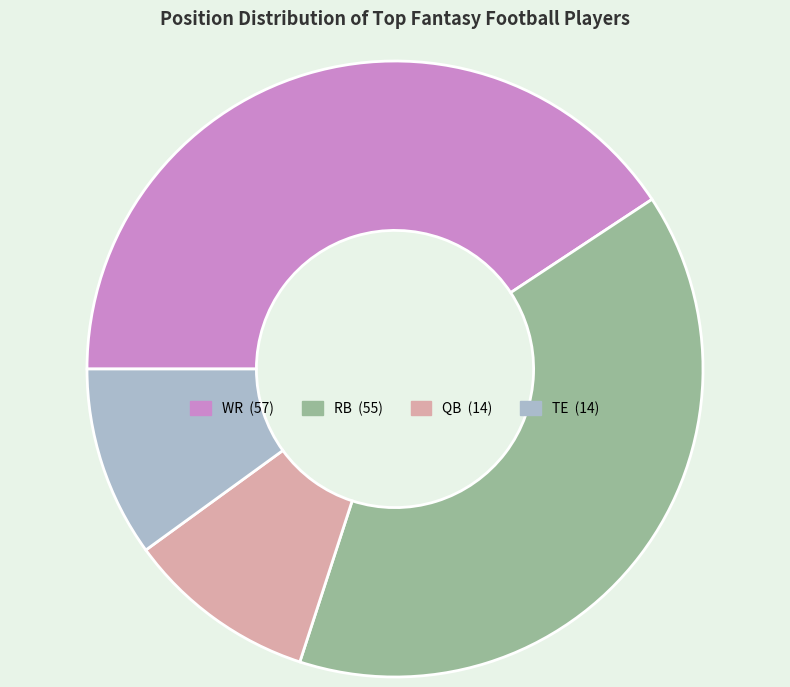

Which category has the biggest portion of the pie?

WR